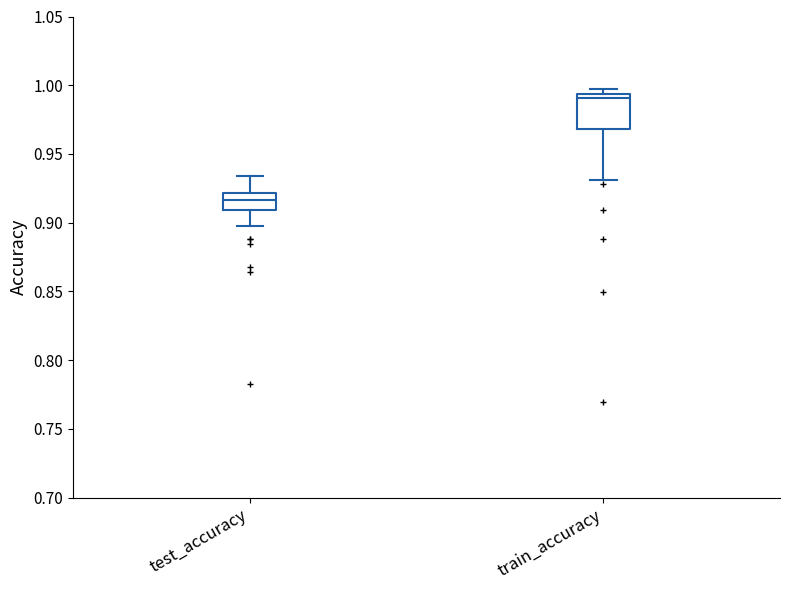

Where does the upper whisker of the box for test_accuracy end on the y-axis? The values are not printed on the chart, so give them approximately, as read against the axis.

0.935